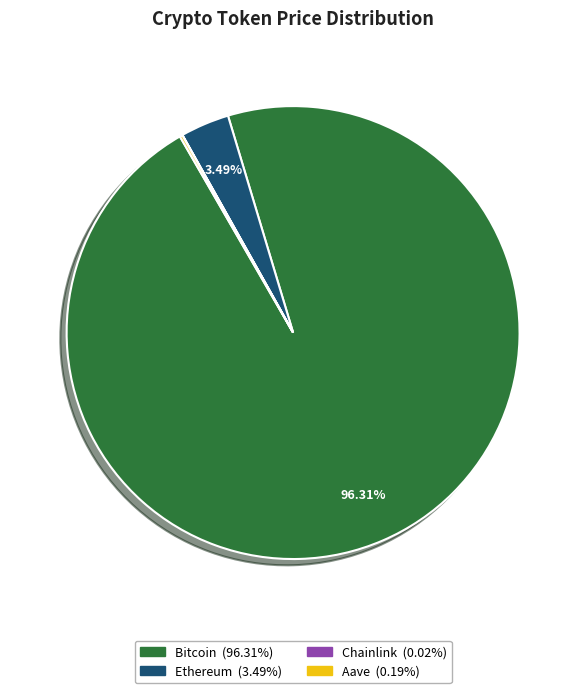

Does any single category account for the majority?

Yes